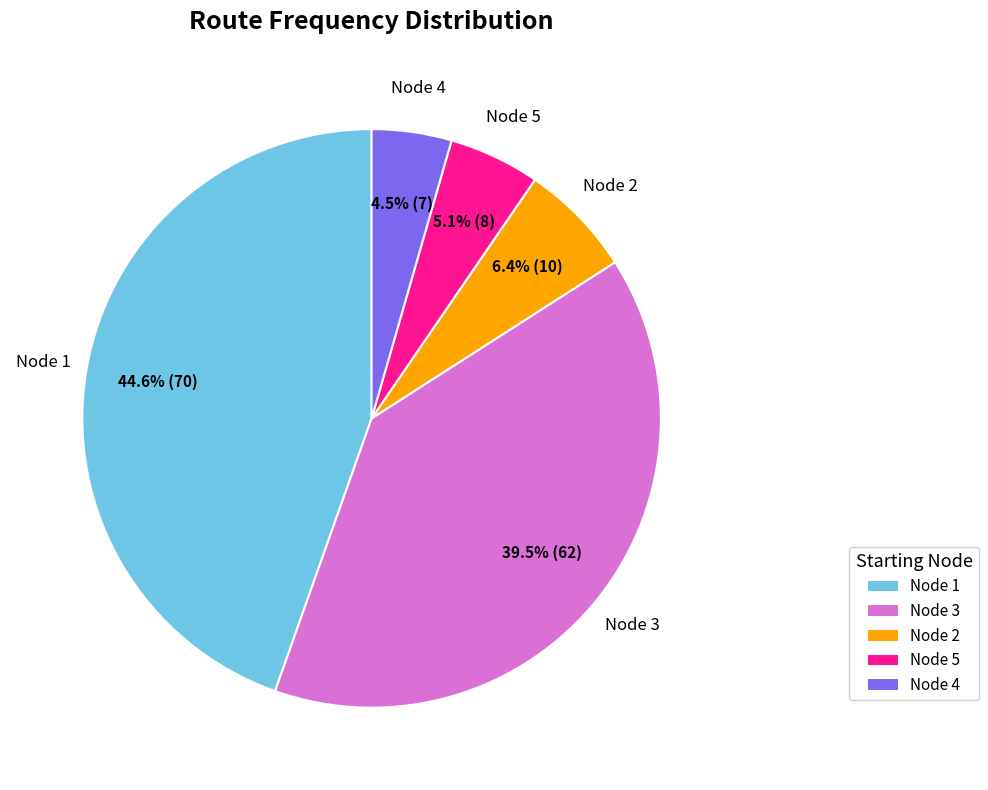

Is there a majority slice in this chart?

No